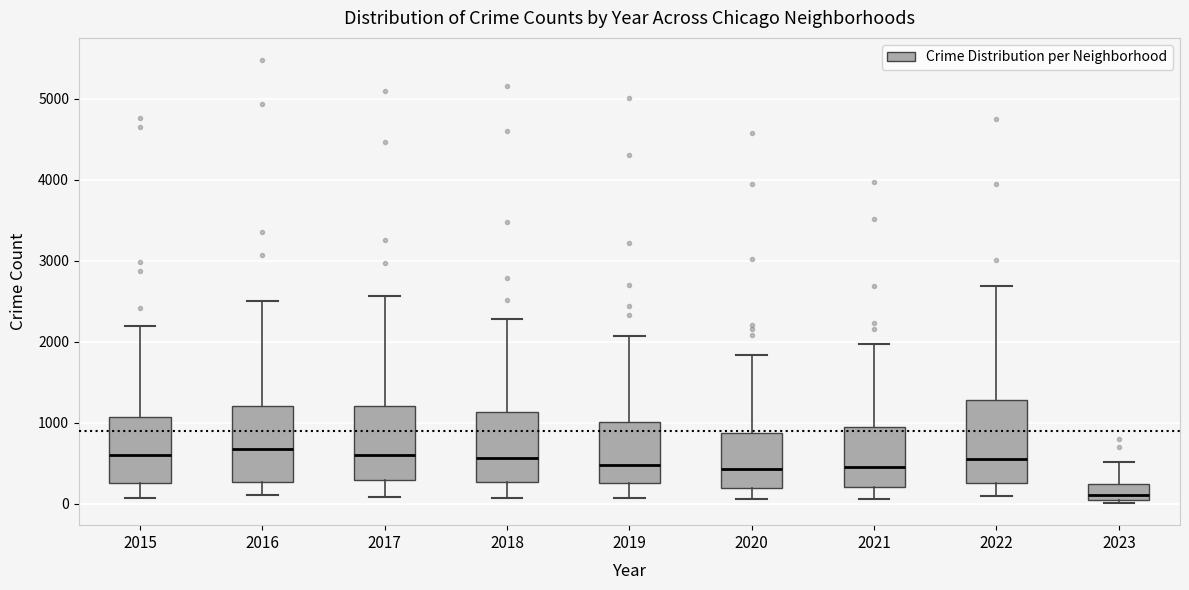

Reading left to right, read every box against the y-axis: the position of its median line, the range the box covers, and the ends of its whiskers. The values are not printed on the chart, so give them approximately, as read against the axis.

2015: median 600, box 300 to 1100, whiskers 100 to 2200
2016: median 700, box 300 to 1200, whiskers 100 to 2500
2017: median 600, box 300 to 1200, whiskers 100 to 2600
2018: median 600, box 300 to 1100, whiskers 100 to 2300
2019: median 500, box 300 to 1000, whiskers 100 to 2100
2020: median 400, box 200 to 900, whiskers 100 to 1800
2021: median 500, box 200 to 1000, whiskers 100 to 2000
2022: median 600, box 300 to 1300, whiskers 100 to 2700
2023: median 100 (just above the box's lower edge), box 100 to 200, whiskers 0 to 500